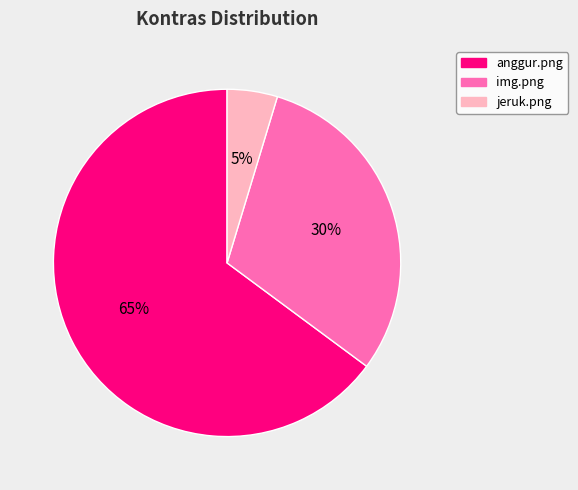

What is the largest slice in the pie chart?

anggur.png